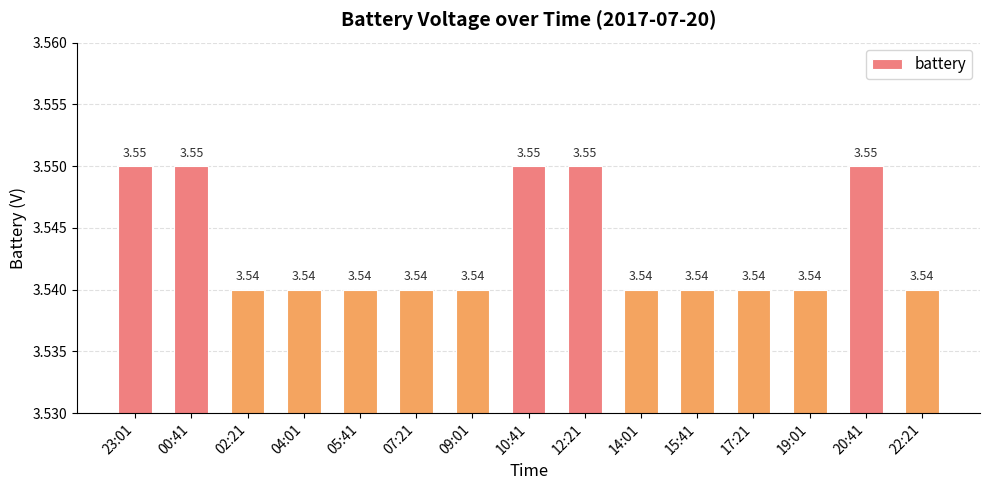

What is the label of the 1st bar from the right?

22:21